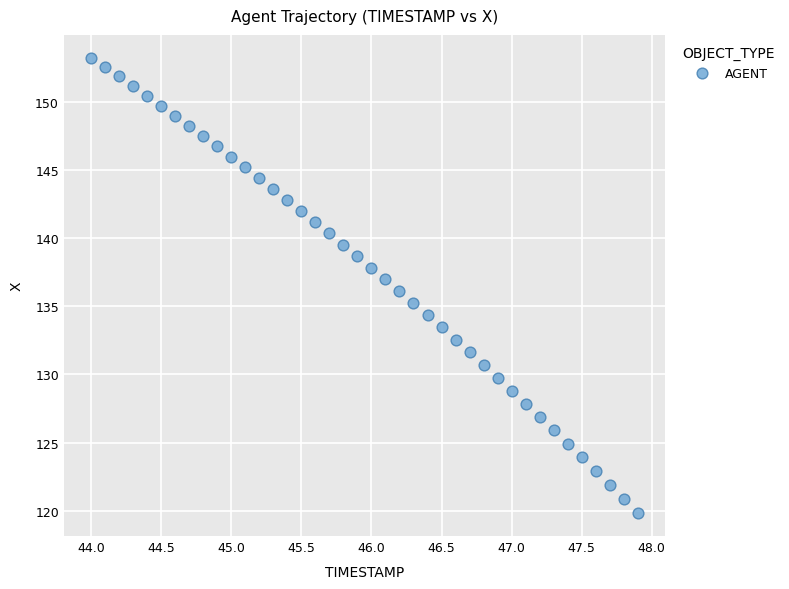

What is the range of X values (max minus min)?

3.9